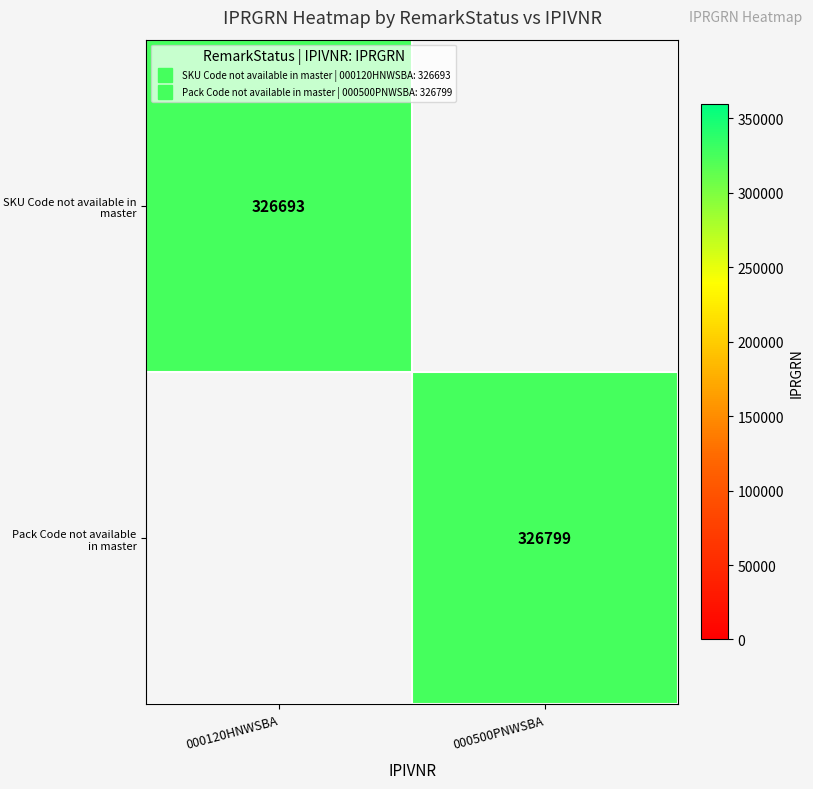

The SKU Code not available in master series shows 326693.0 at 000120HNWSBA. True or false?

True